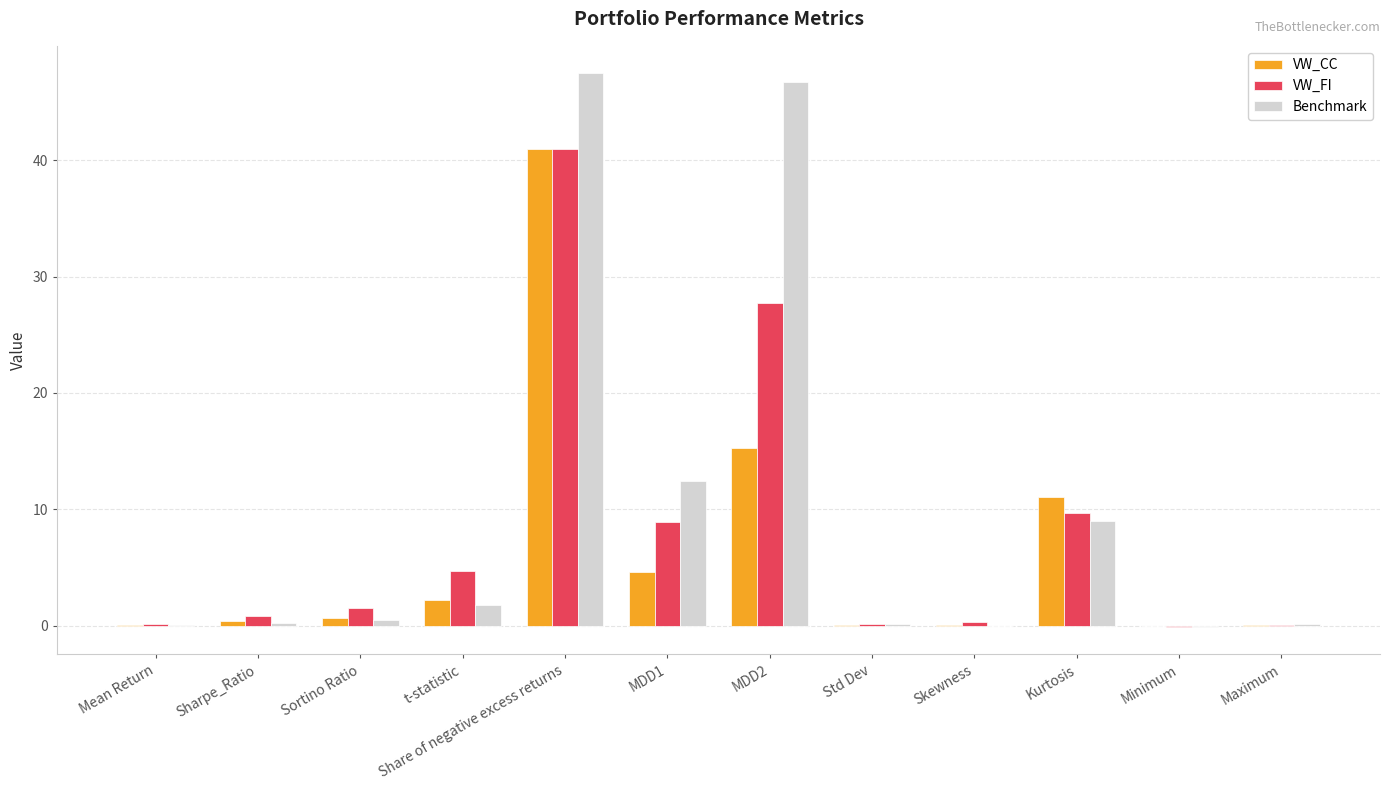

At which label does VW_FI reach its peak?

Share of negative excess returns